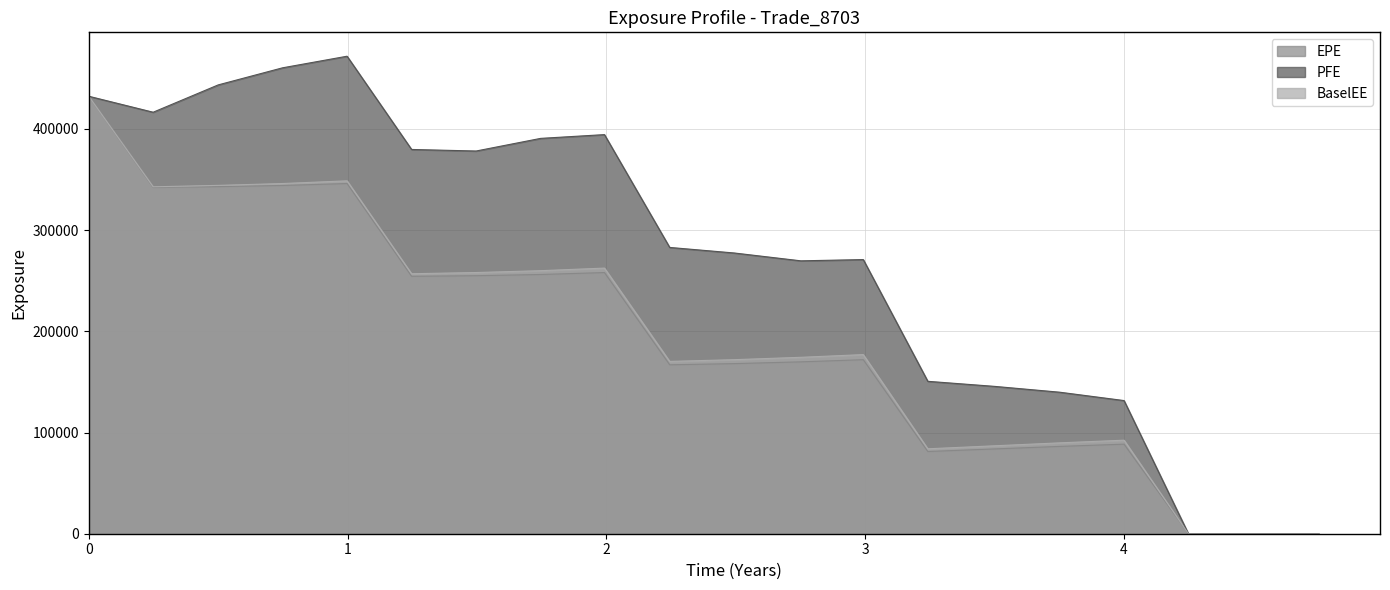

What is the difference between the second highest and second lowest values in the EPE series?

345967.0